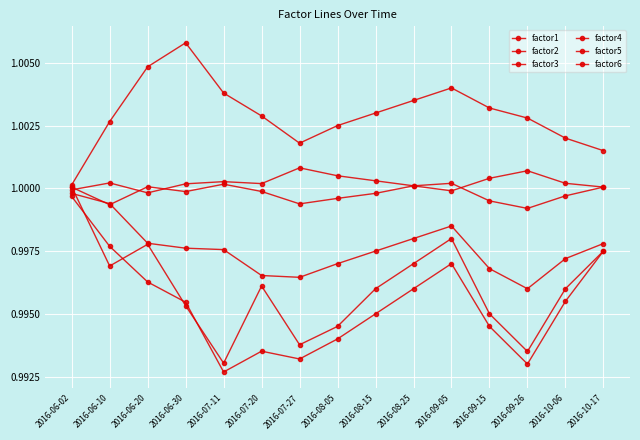

True or false: factor5 and factor4 intersect in this chart.

True